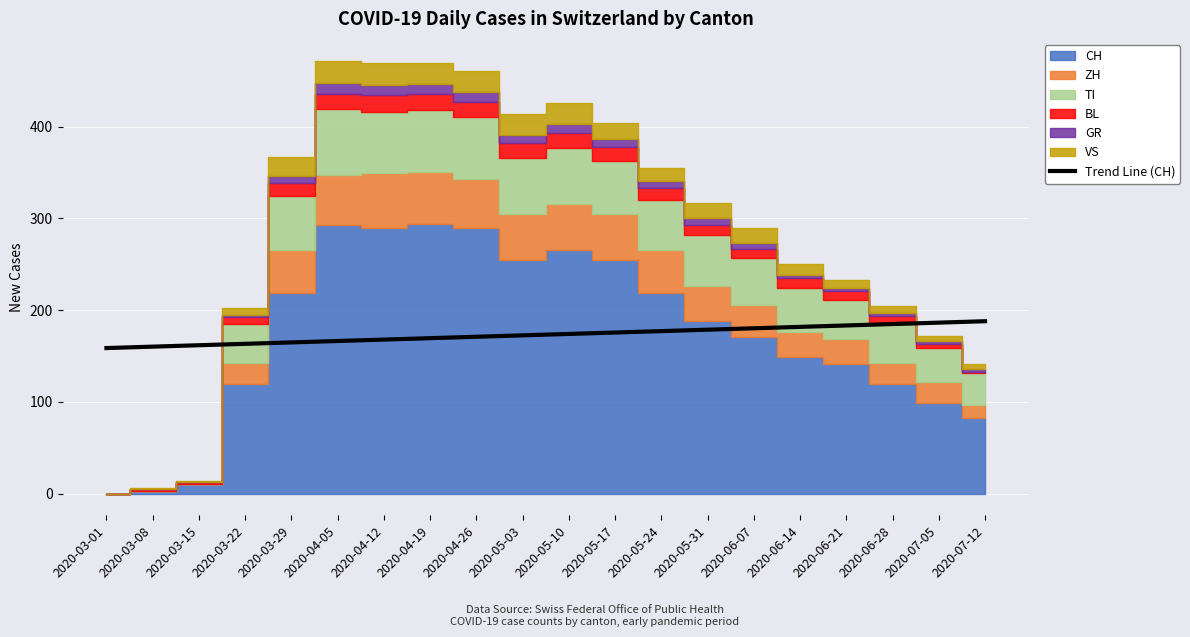

True or false: Trend Line (CH) has a value of 296.9 at 2020-07-12.

False